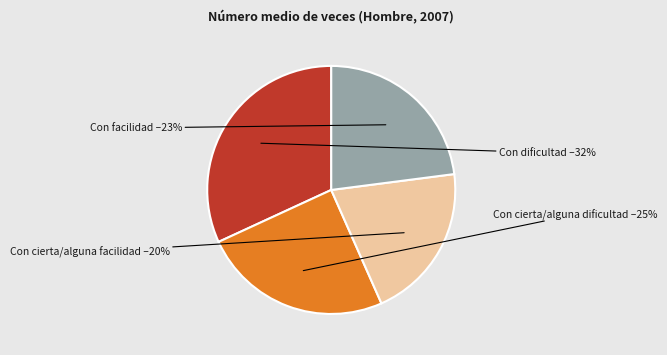

How many slices are in this pie chart?

4